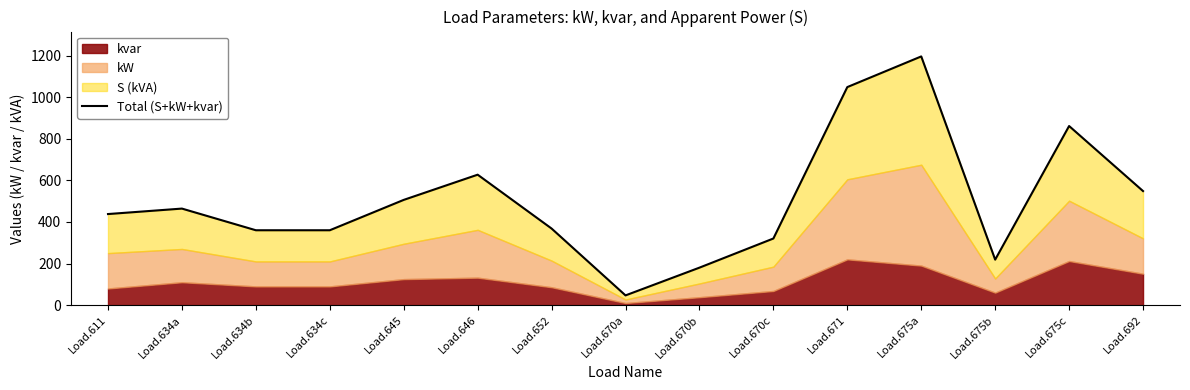

How many categories are shown in the chart?

15